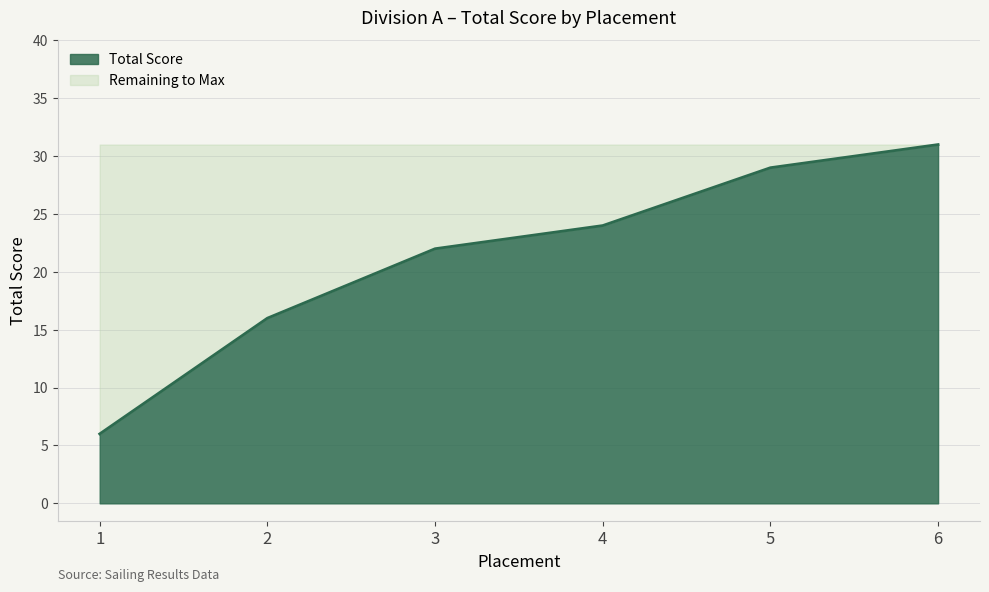

Rank the categories by value from lowest to highest.

1, 2, 3, 4, 5, 6